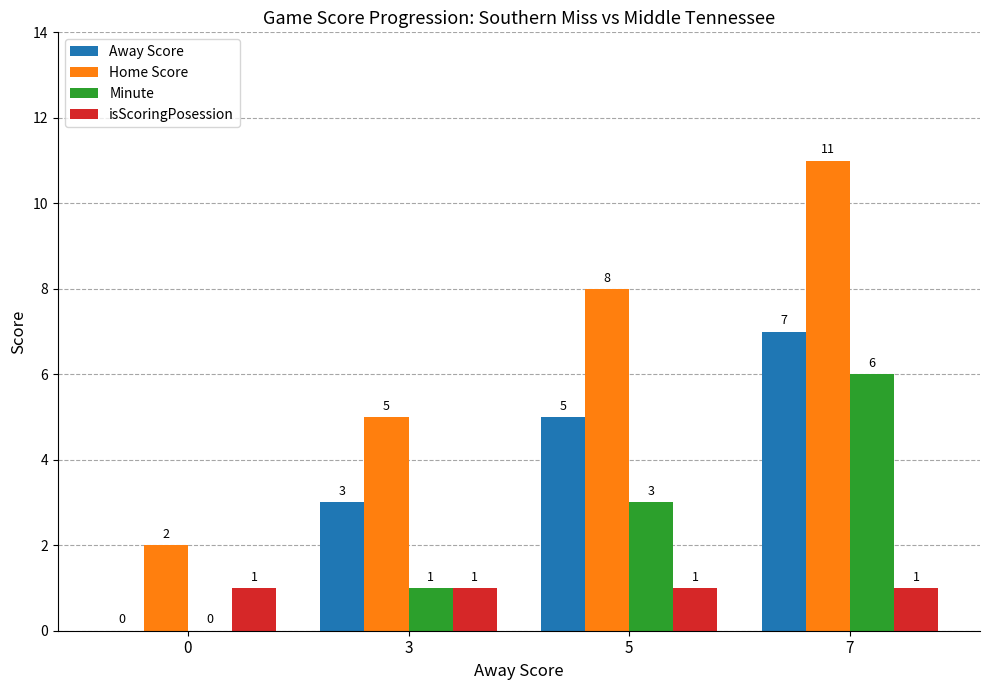

How many distinct data groups are displayed?

4